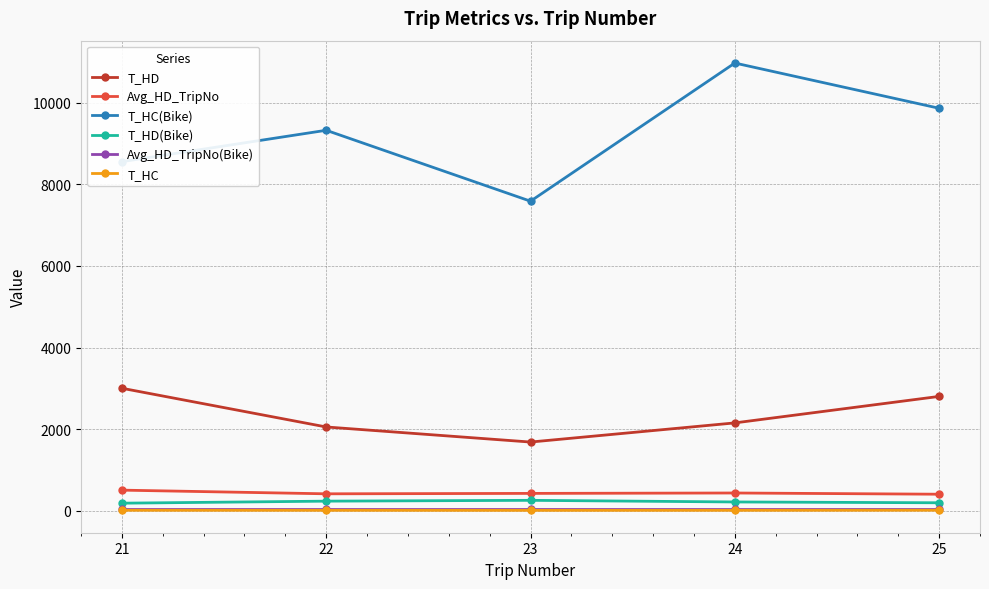

True or false: T_HD has more than 0 interior local peaks.

False